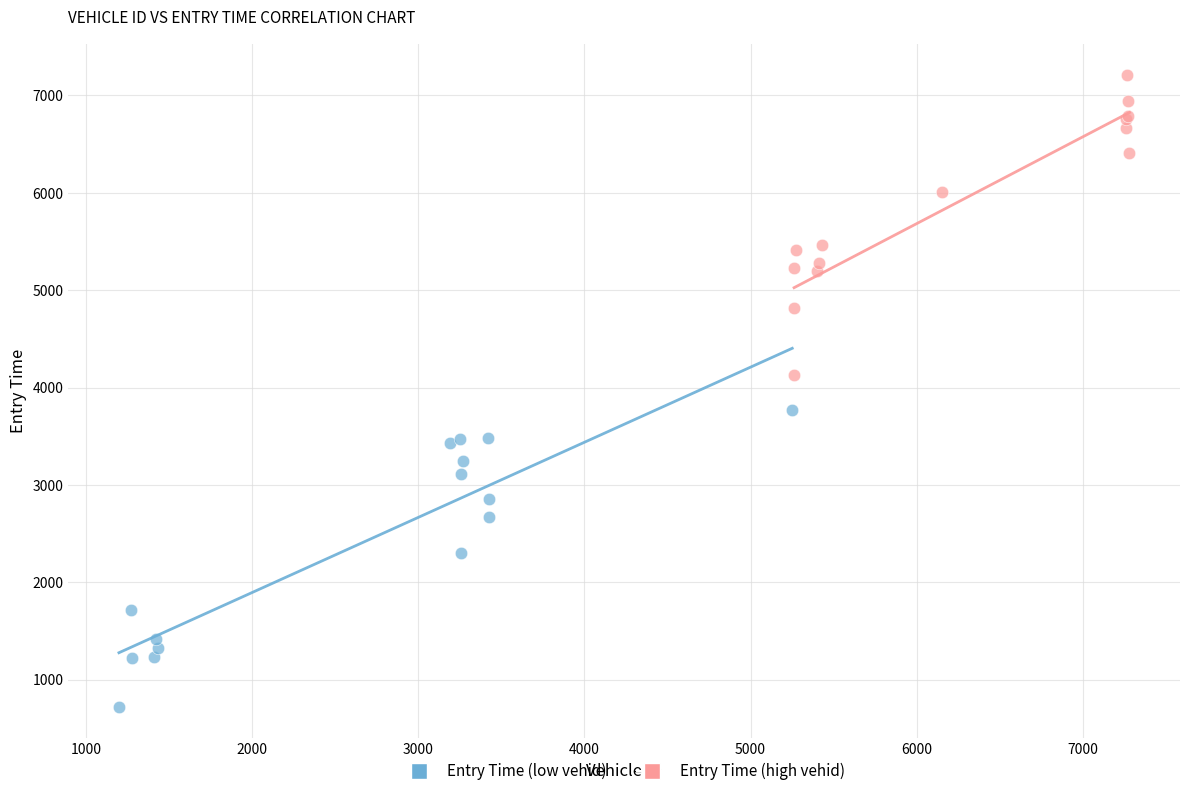

Which series reaches the minimum Y coordinate?

Entry Time (low vehid)